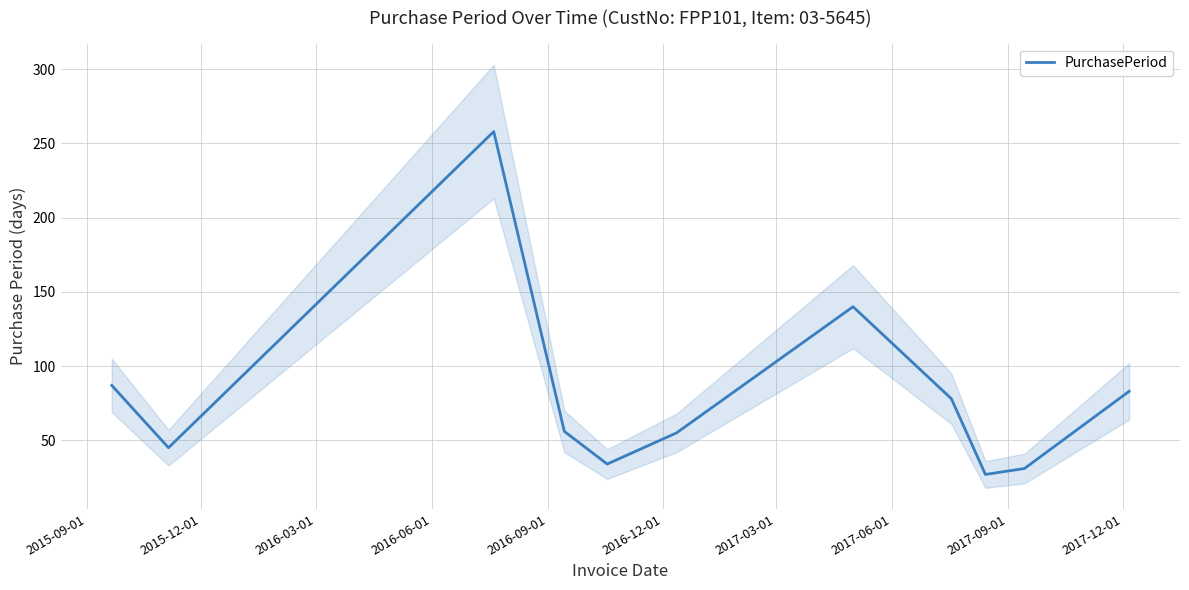

How many lines are shown in the chart?

1